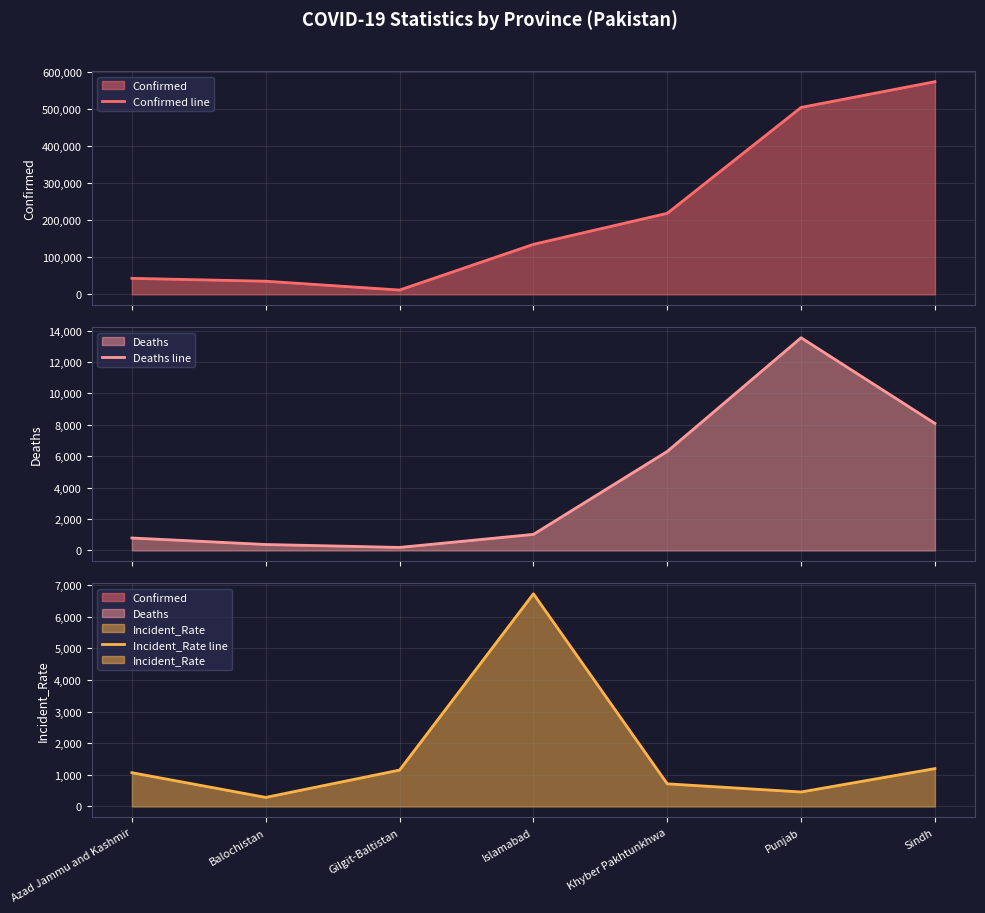

The Incident_Rate line series shows 458.7 at Punjab. True or false?

True